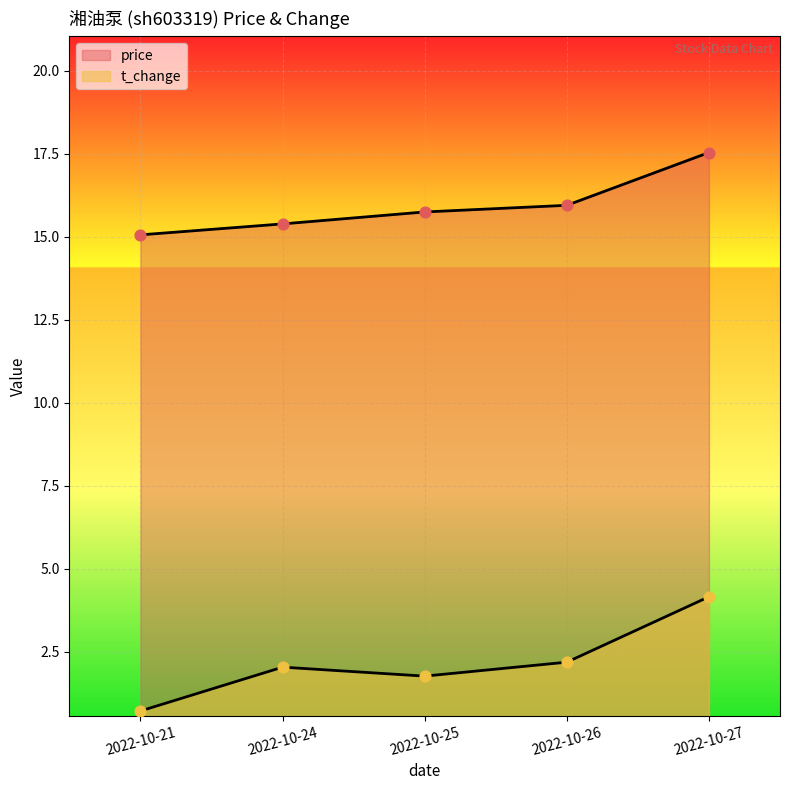

Is the value of price at 2022-10-26 greater than the value of t_change at 2022-10-25?

Yes